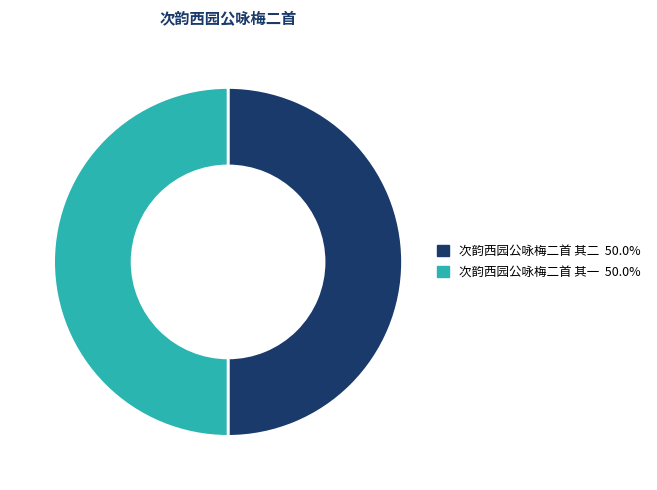

Approximately how many times larger is the value at 次韵西园公咏梅二首 其二 compared to 次韵西园公咏梅二首 其一?

1.0